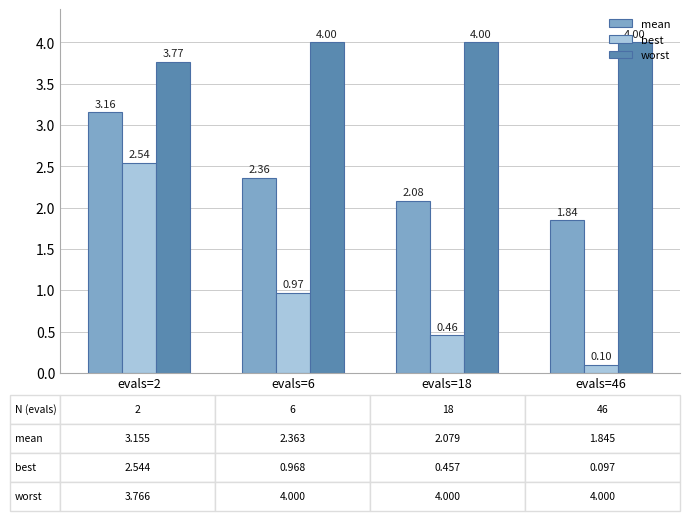

Which series changed the most between evals=2 and evals=46?

best